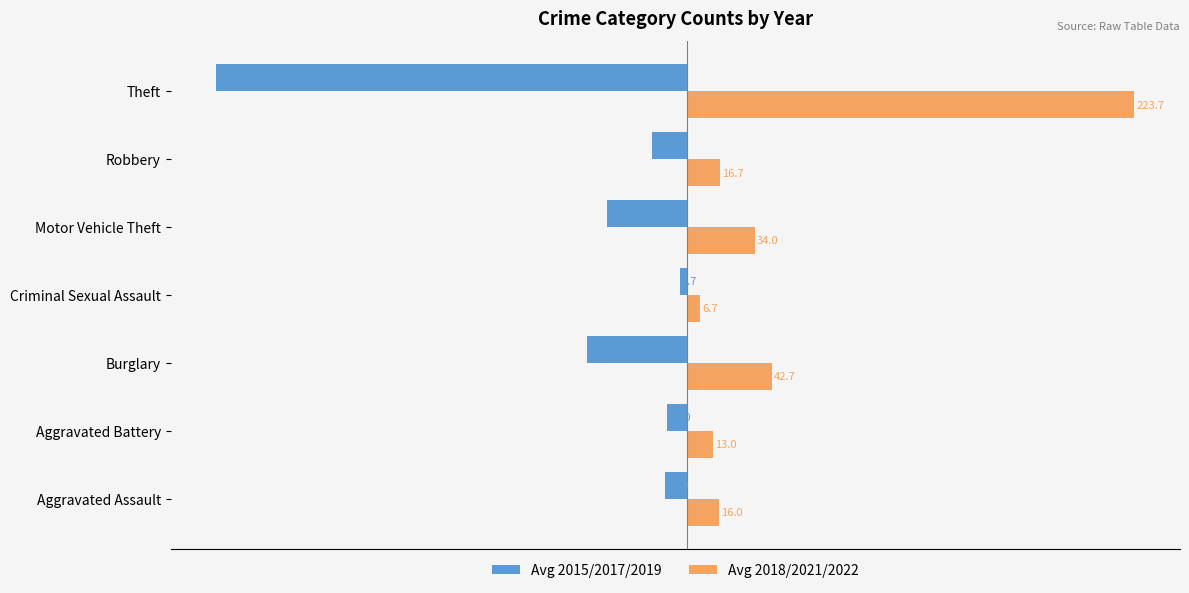

The Avg 2018/2021/2022 series shows 13.0 at Aggravated Battery. True or false?

True